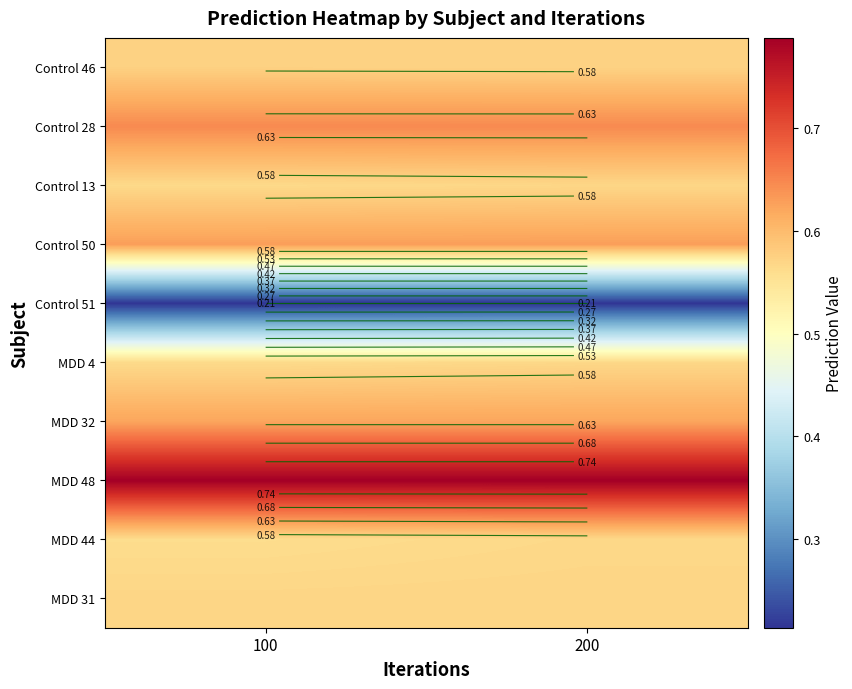

What is the average value of the Control 28 series?

0.6